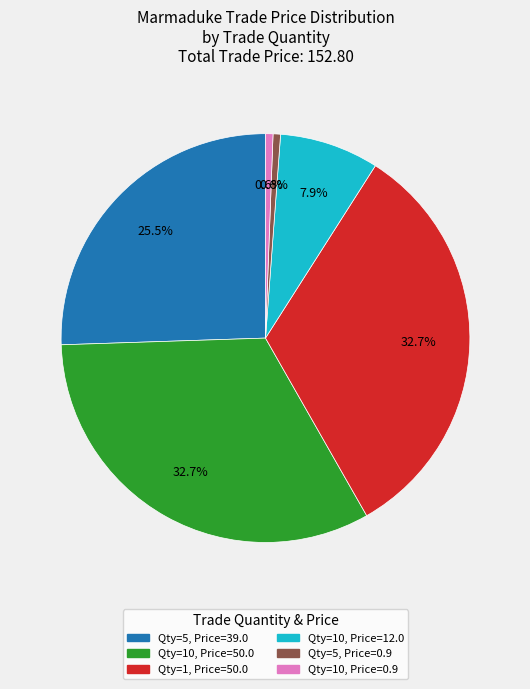

Count the number of slices in the pie.

6